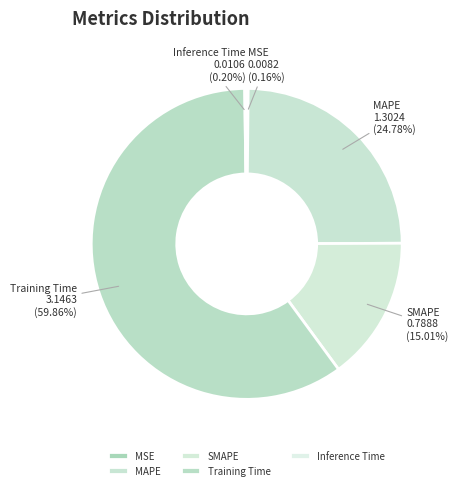

Which category has the biggest portion of the pie?

Training Time